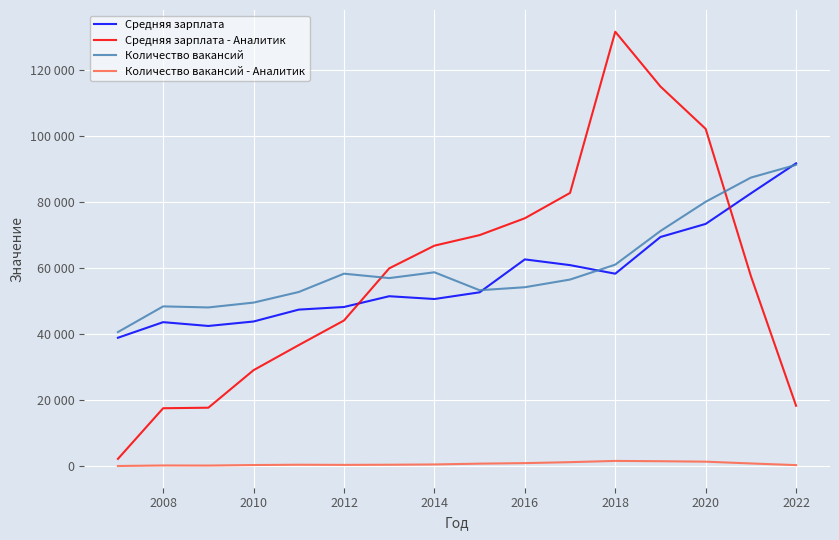

Does the chart display data point markers on the line(s)?

No